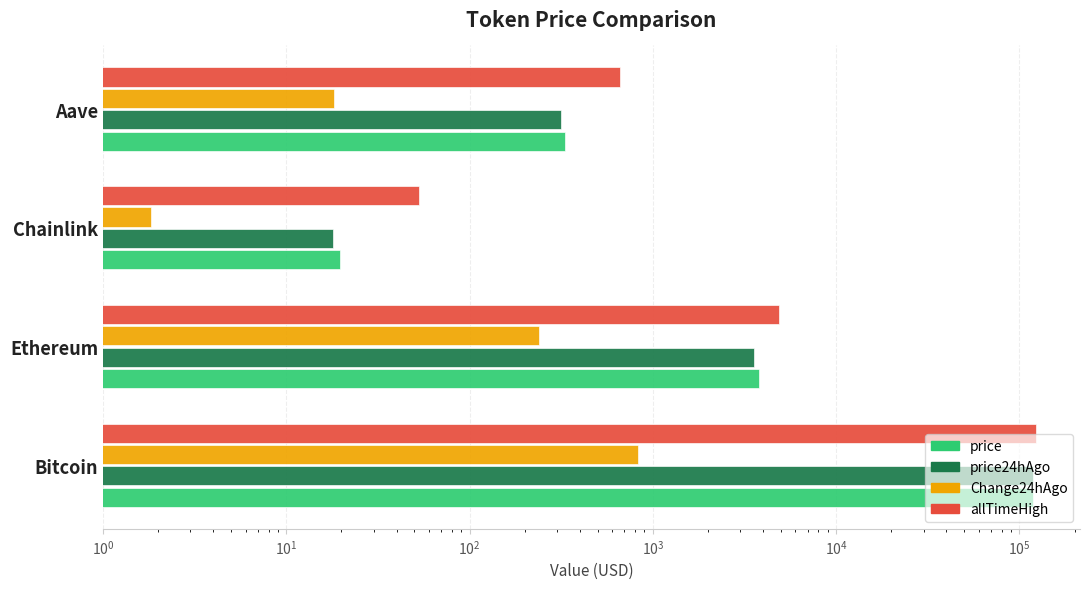

Rank the series at Ethereum from lowest to highest value.

Change24hAgo, price24hAgo, price, allTimeHigh